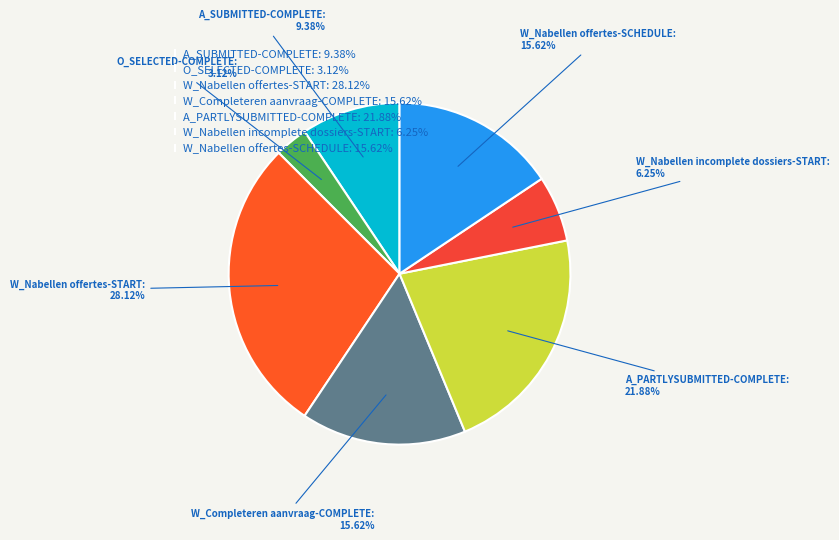

Which slice is the largest?

W_Nabellen offertes-START